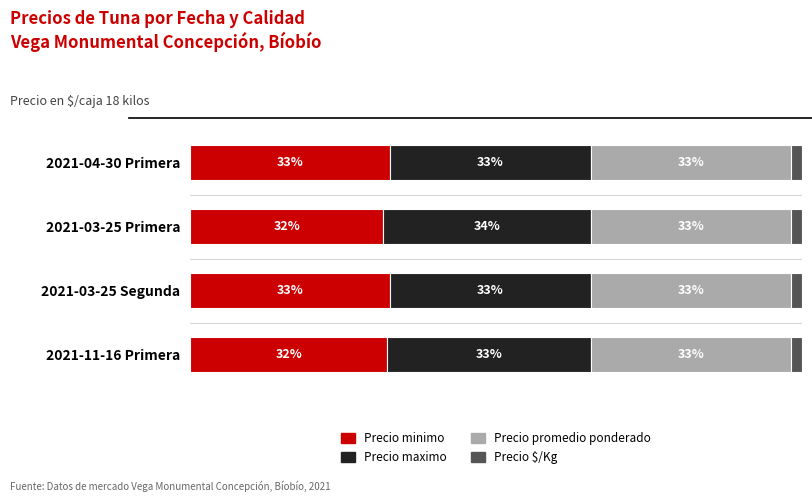

What are all the series names shown in the legend?

Precio minimo, Precio maximo, Precio promedio ponderado, Precio $/Kg